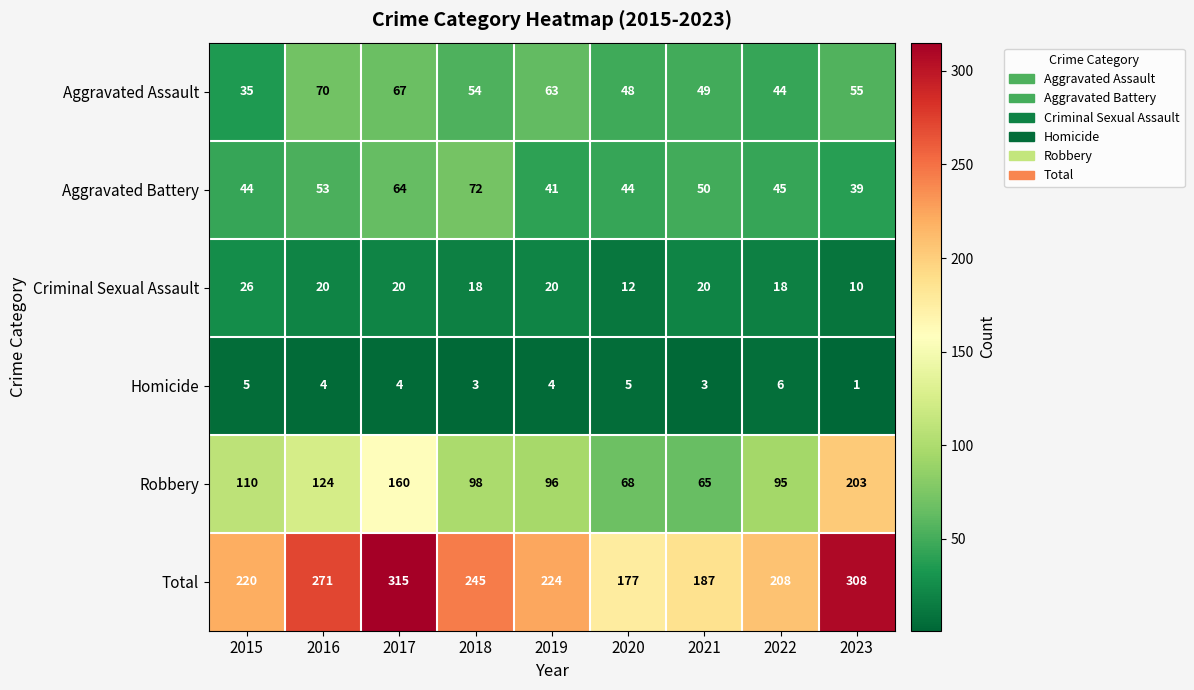

What is the average value of the Total series?

239